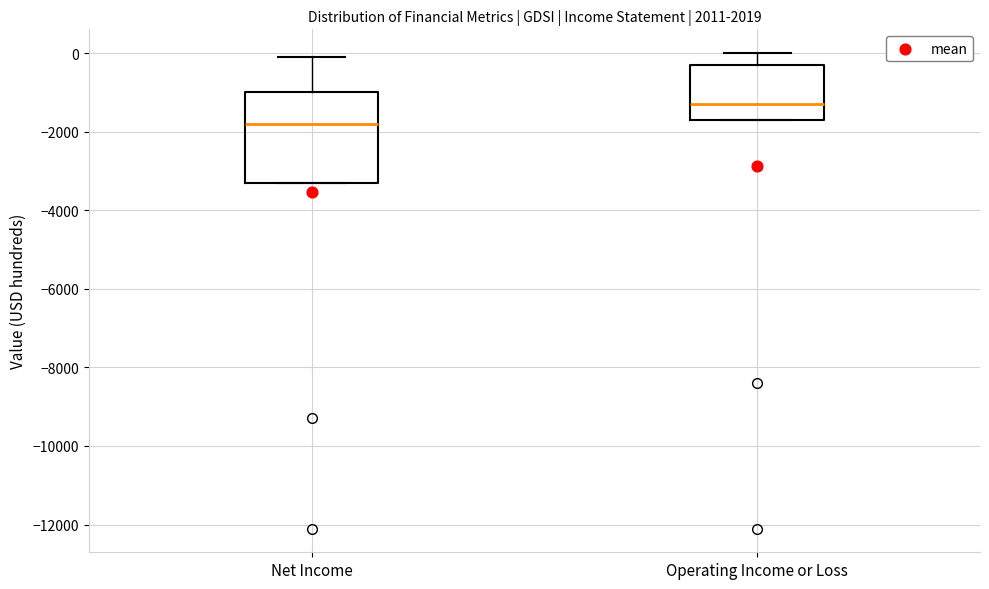

Which box is the tallest, from its lower edge to its upper edge?

Net Income